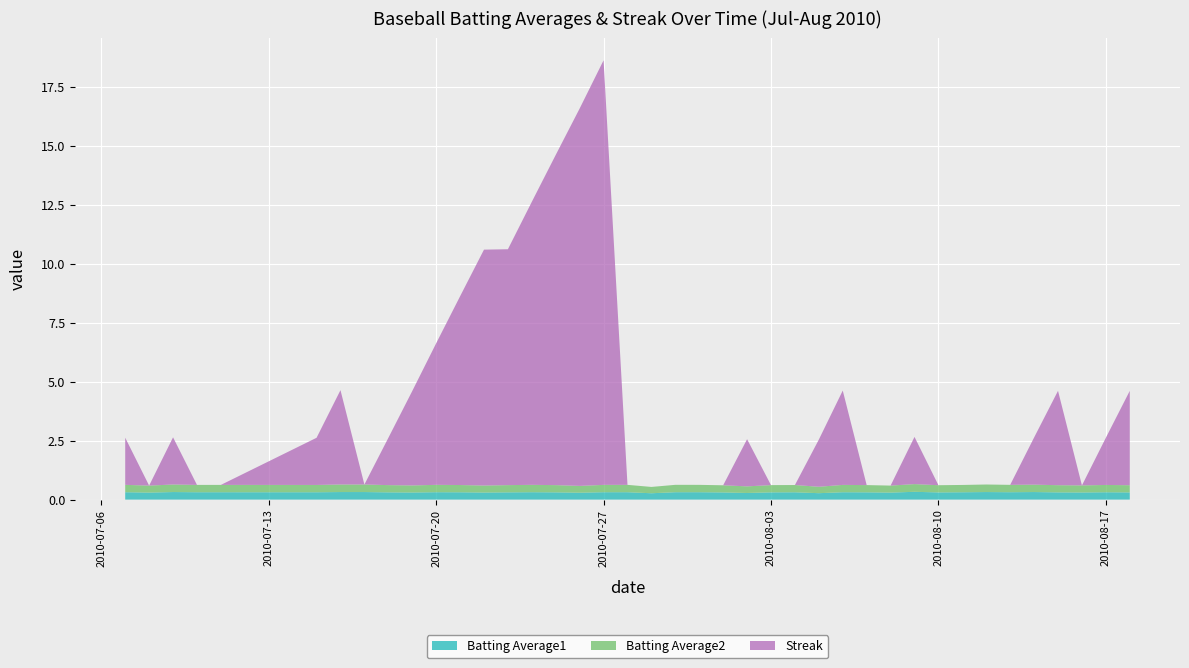

Reading left to right, what are all the values shown in this chart?

Batting Average1: 2010-07-07=0.3	2010-07-08=0.3	2010-07-09=0.3	2010-07-10=0.3	2010-07-11=0.3	2010-07-15=0.3	2010-07-16=0.3	2010-07-17=0.3	2010-07-18=0.3	2010-07-19=0.3	2010-07-20=0.3	2010-07-21=0.3	2010-07-22=0.3	2010-07-23=0.3	2010-07-24=0.3	2010-07-25=0.3	2010-07-26=0.3	2010-07-27=0.3	2010-07-28=0.3	2010-07-29=0.3	2010-07-30=0.3	2010-07-31=0.3	2010-08-01=0.3	2010-08-02=0.3	2010-08-03=0.3	2010-08-04=0.3	2010-08-05=0.3	2010-08-06=0.3	2010-08-07=0.3	2010-08-08=0.3	2010-08-09=0.3	2010-08-10=0.3	2010-08-11=0.3	2010-08-12=0.3	2010-08-13=0.3	2010-08-14=0.3	2010-08-15=0.3	2010-08-16=0.3	2010-08-17=0.3	2010-08-18=0.3
Batting Average2: 2010-07-07=0.3	2010-07-08=0.3	2010-07-09=0.3	2010-07-10=0.3	2010-07-11=0.3	2010-07-15=0.3	2010-07-16=0.3	2010-07-17=0.3	2010-07-18=0.3	2010-07-19=0.3	2010-07-20=0.3	2010-07-21=0.3	2010-07-22=0.3	2010-07-23=0.3	2010-07-24=0.3	2010-07-25=0.3	2010-07-26=0.3	2010-07-27=0.3	2010-07-28=0.3	2010-07-29=0.3	2010-07-30=0.3	2010-07-31=0.3	2010-08-01=0.3	2010-08-02=0.3	2010-08-03=0.3	2010-08-04=0.3	2010-08-05=0.3	2010-08-06=0.3	2010-08-07=0.3	2010-08-08=0.3	2010-08-09=0.3	2010-08-10=0.3	2010-08-11=0.3	2010-08-12=0.3	2010-08-13=0.3	2010-08-14=0.3	2010-08-15=0.3	2010-08-16=0.3	2010-08-17=0.3	2010-08-18=0.3
Streak: 2010-07-07=2.0	2010-07-08=0.0	2010-07-09=2.0	2010-07-10=0.0	2010-07-11=0.0	2010-07-15=2.0	2010-07-16=4.0	2010-07-17=0.0	2010-07-18=2.0	2010-07-19=4.0	2010-07-20=6.0	2010-07-21=8.0	2010-07-22=10.0	2010-07-23=10.0	2010-07-24=12.0	2010-07-25=14.0	2010-07-26=16.0	2010-07-27=18.0	2010-07-28=0.0	2010-07-29=0.0	2010-07-30=0.0	2010-07-31=0.0	2010-08-01=0.0	2010-08-02=2.0	2010-08-03=0.0	2010-08-04=0.0	2010-08-05=2.0	2010-08-06=4.0	2010-08-07=0.0	2010-08-08=0.0	2010-08-09=2.0	2010-08-10=0.0	2010-08-11=0.0	2010-08-12=0.0	2010-08-13=0.0	2010-08-14=2.0	2010-08-15=4.0	2010-08-16=0.0	2010-08-17=2.0	2010-08-18=4.0